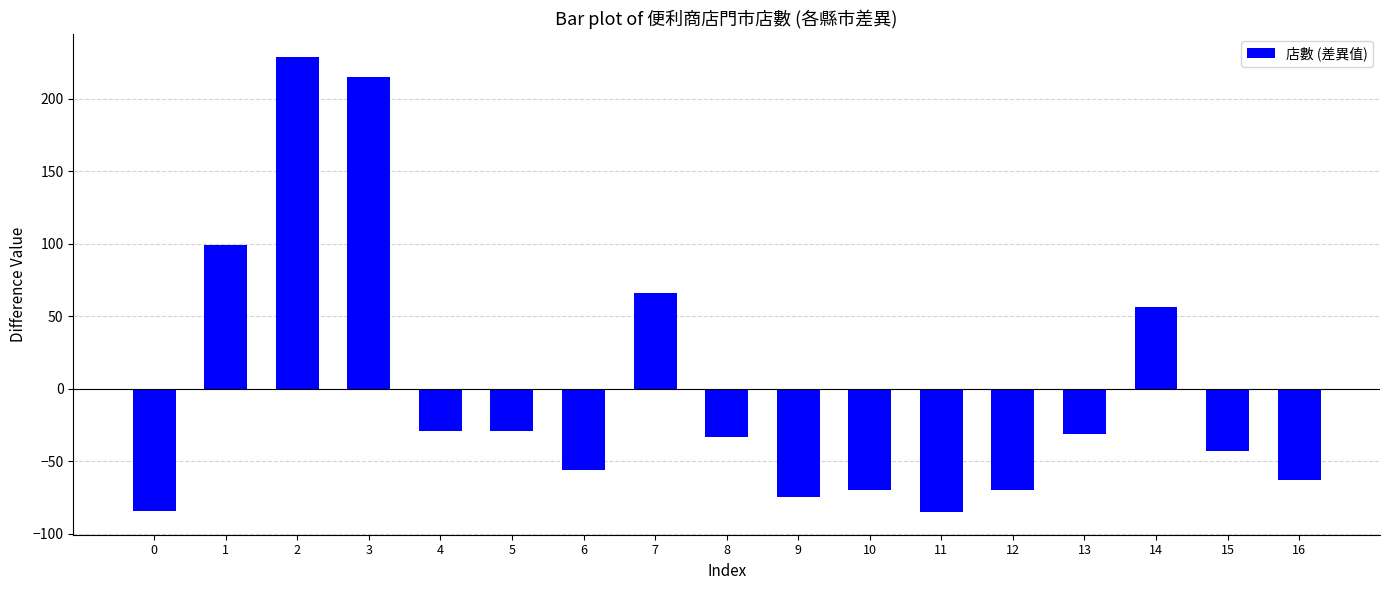

What is the sum of the values at 2 and 6?

173.4